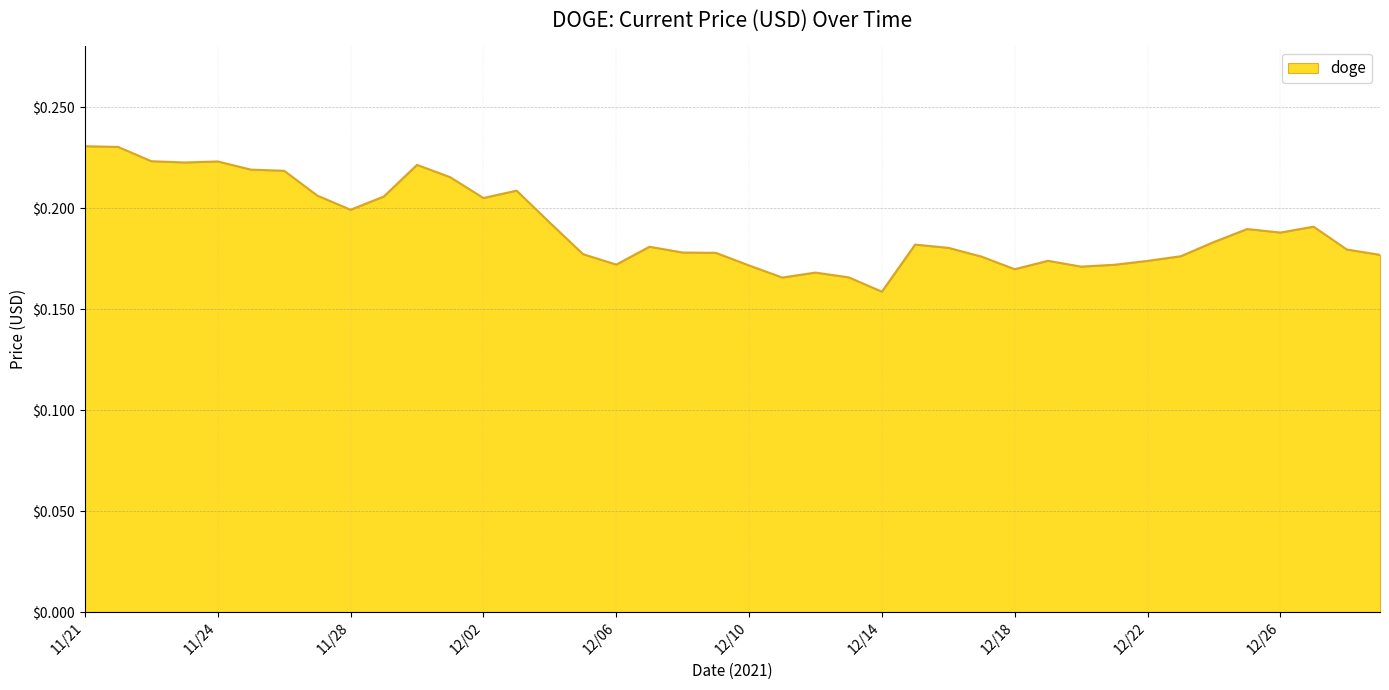

What is the average value?

0.2